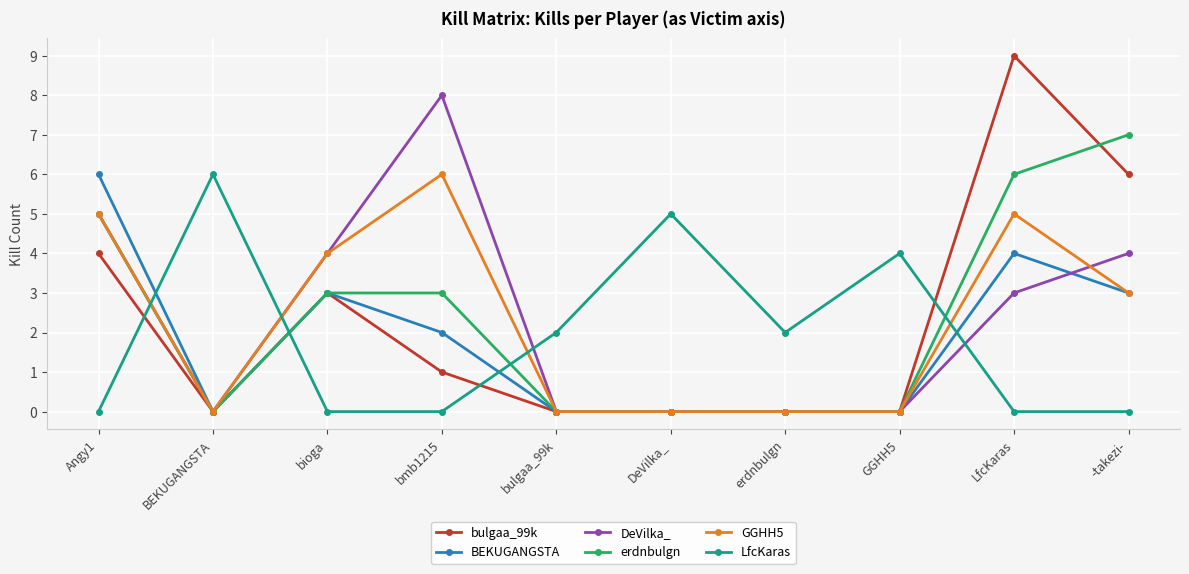

True or false: DeVilka_ and LfcKaras cross at least once.

True